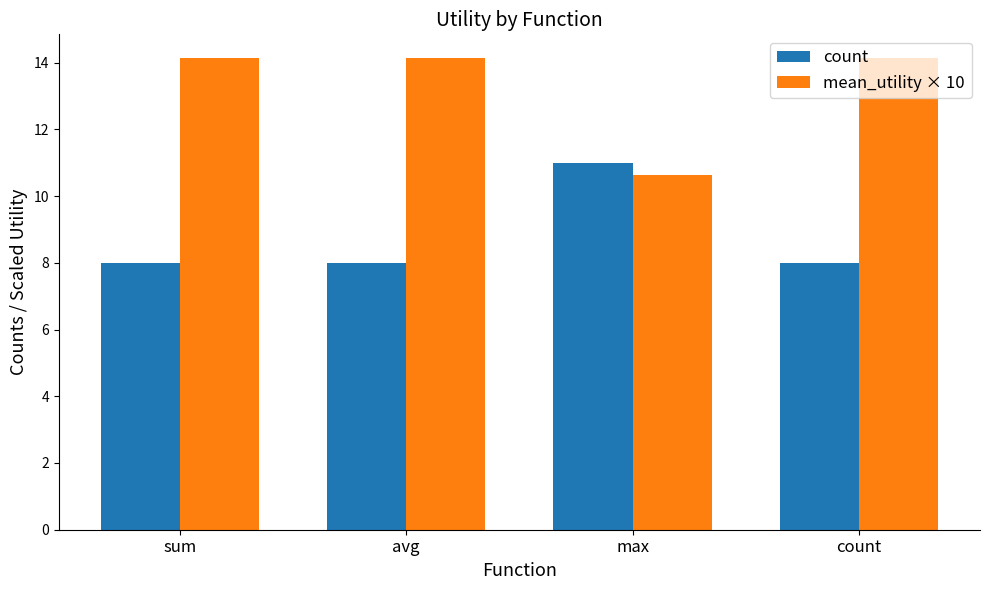

Rank the series by their average value, from lowest to highest.

count, mean_utility × 10